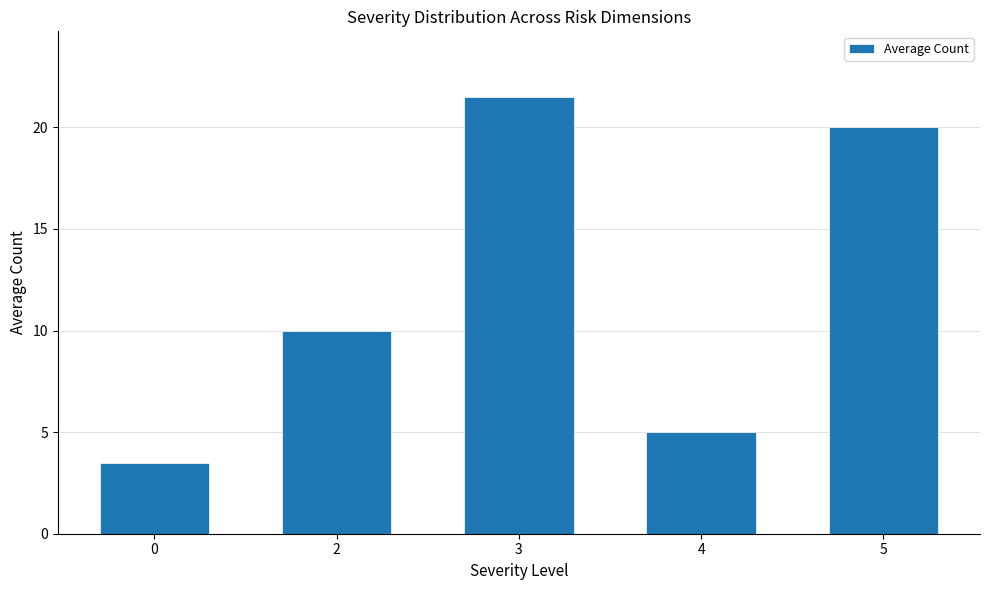

Rank the categories by value from highest to lowest.

3, 5, 2, 4, 0